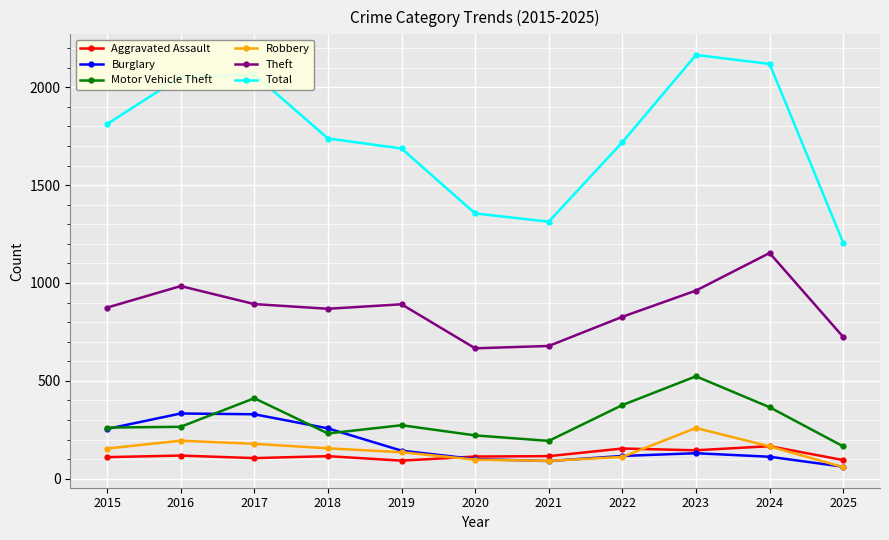

Which category has the highest value in the Motor Vehicle Theft series?

2023